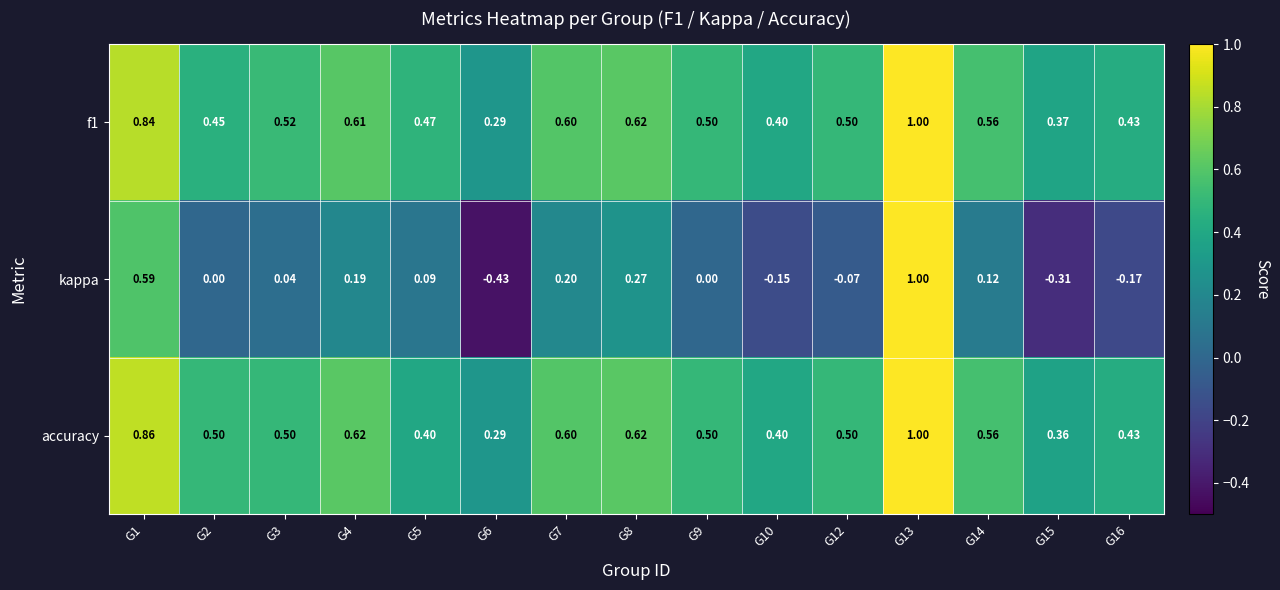

What is the total value across all series at G10?

0.7